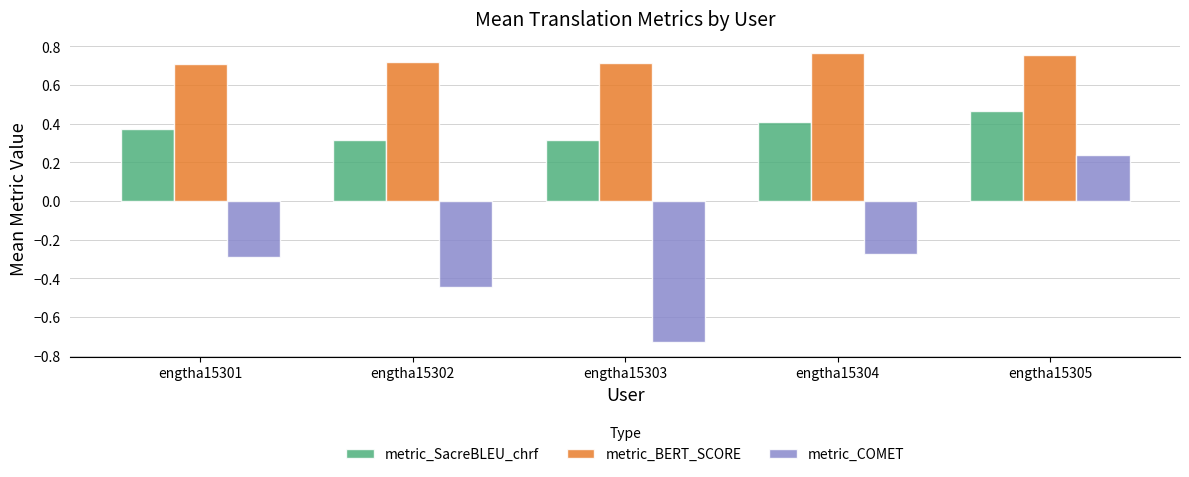

At which category is the sum across all series the highest?

engtha15305